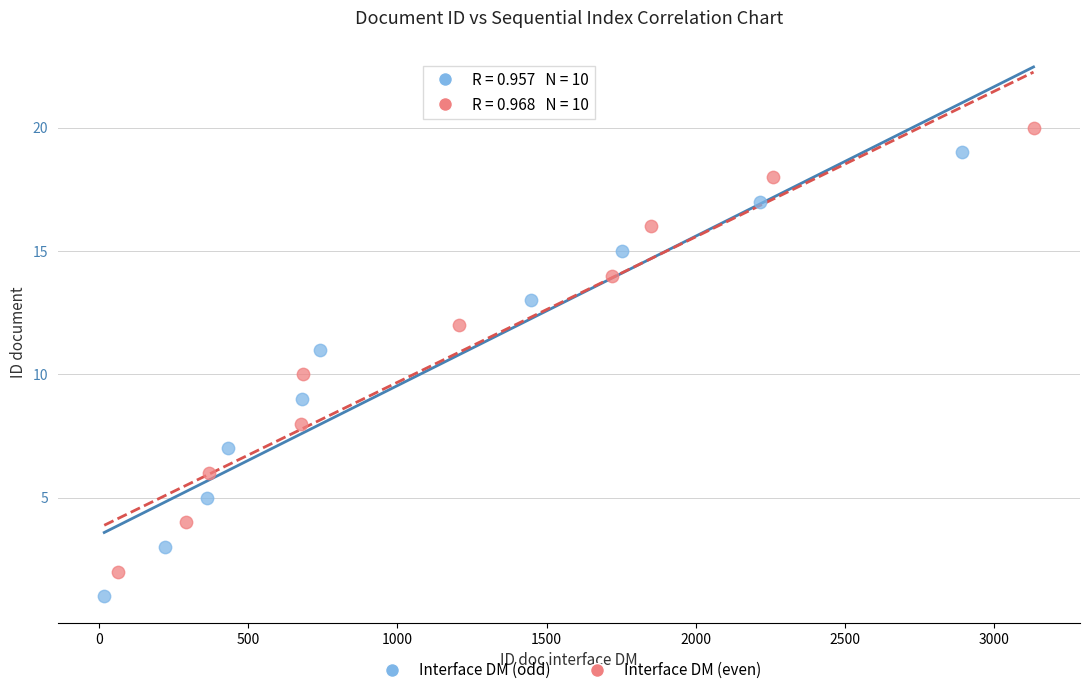

Which series contains the lowest Y value?

Interface DM (odd)